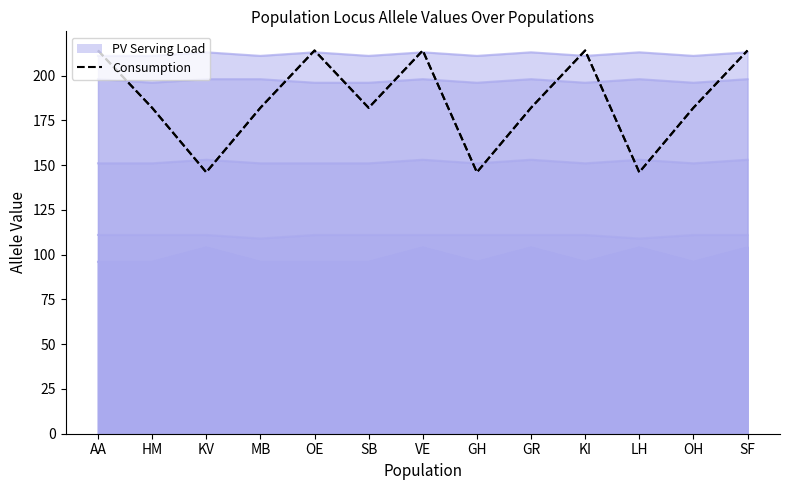

What is the greatest value displayed?

214